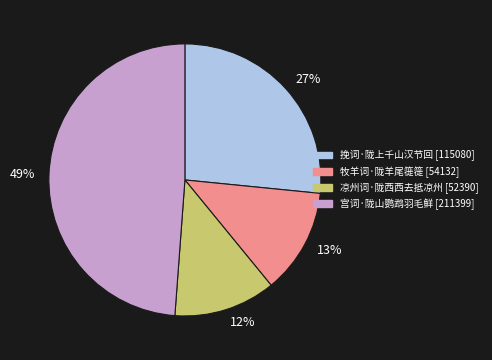

Between 挽词·陇上千山汉节回 and 凉州词·陇西西去抵凉州, which is larger?

挽词·陇上千山汉节回